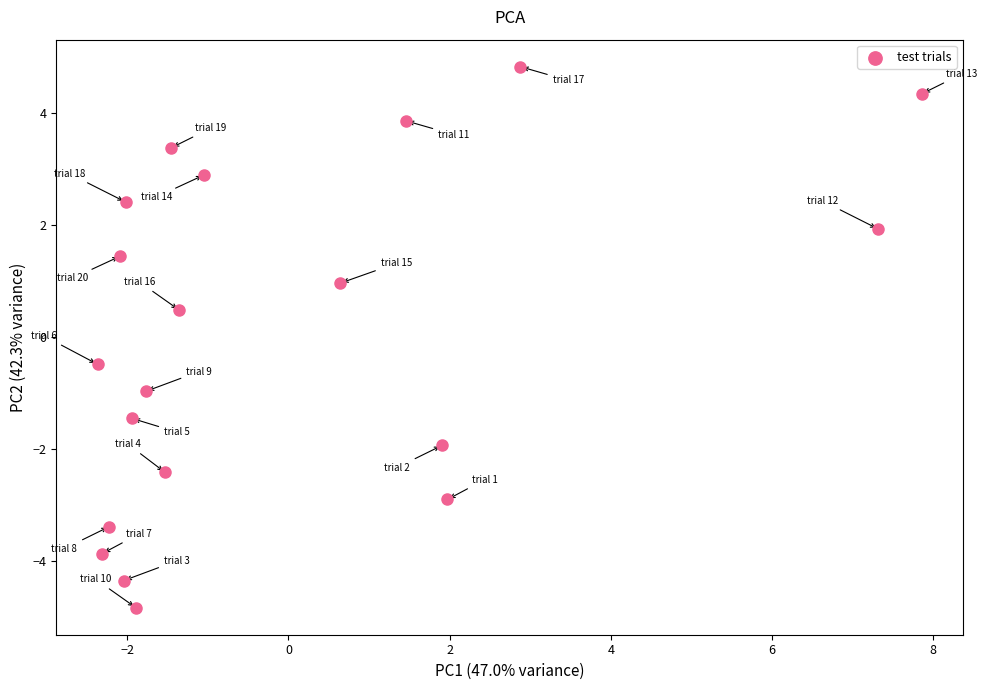

What is the range of X values (max minus min)?

10.2